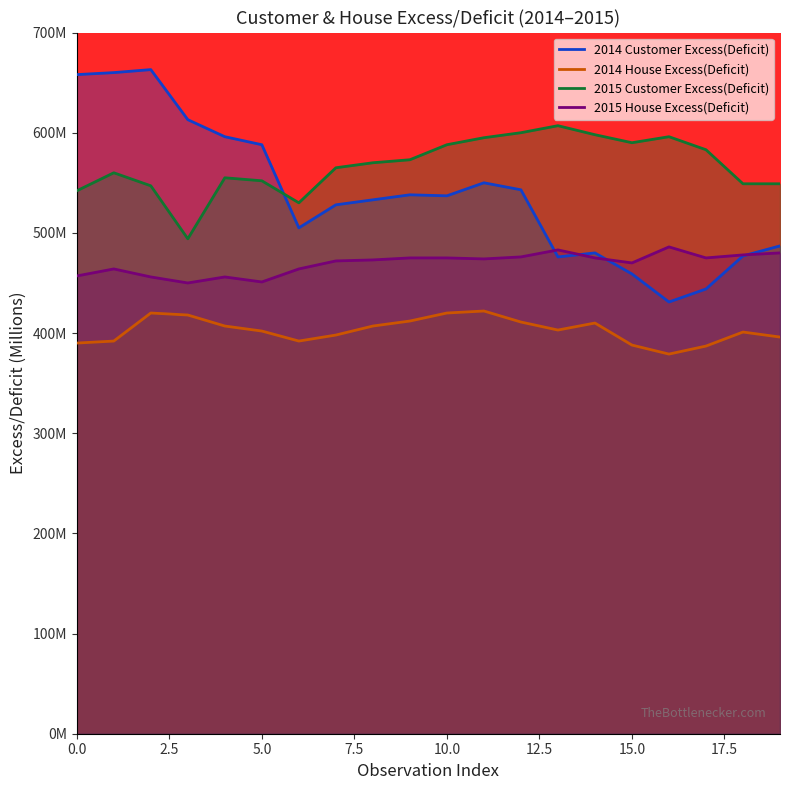

Is it true that 2015 House Excess(Deficit) equals 470.0 at 15?

True